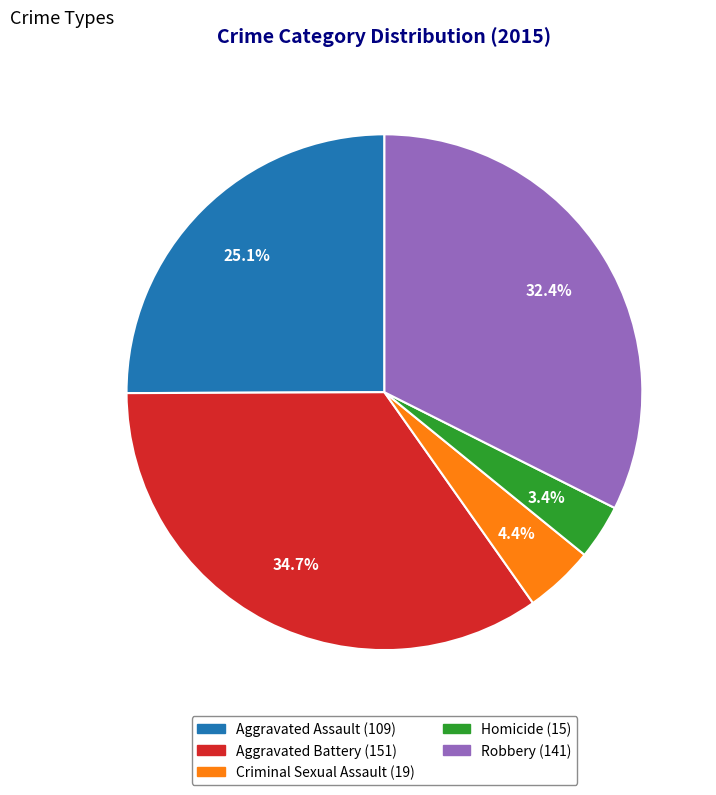

To the nearest percent, what is the difference between the largest and smallest slice percentages?

31%